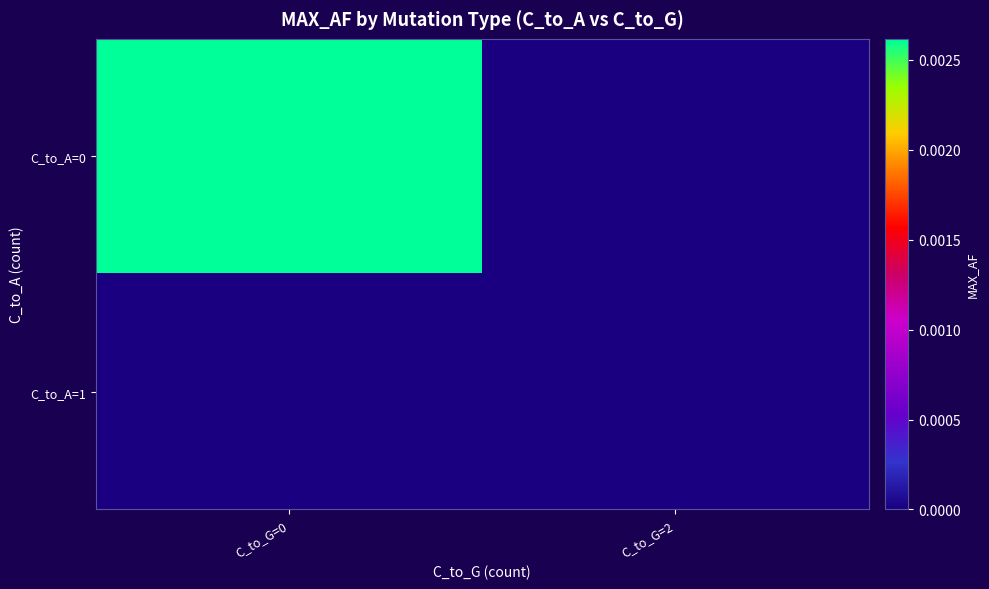

Between C_to_G=2 and C_to_G=0, which is larger?

C_to_G=0